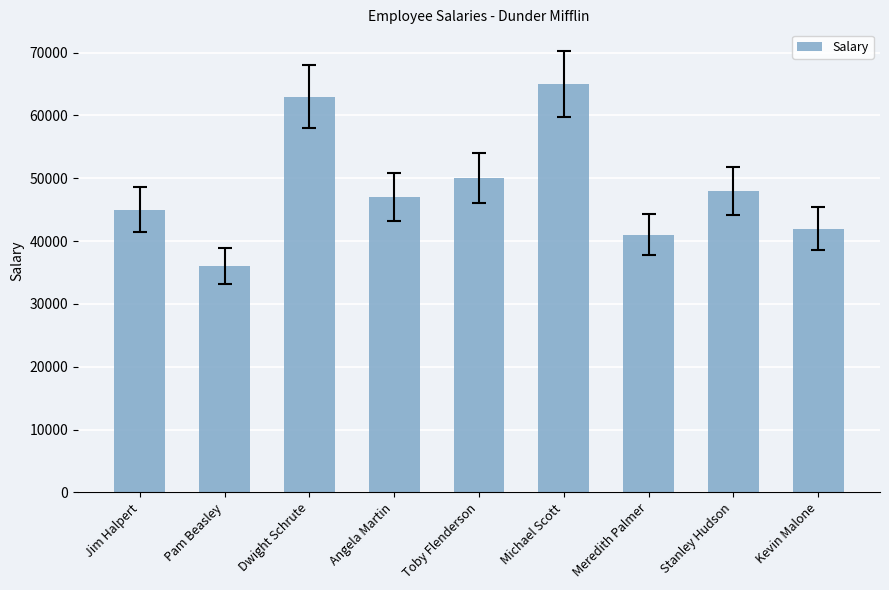

List the labels in order of value, smallest first.

Pam Beasley, Meredith Palmer, Kevin Malone, Jim Halpert, Angela Martin, Stanley Hudson, Toby Flenderson, Dwight Schrute, Michael Scott